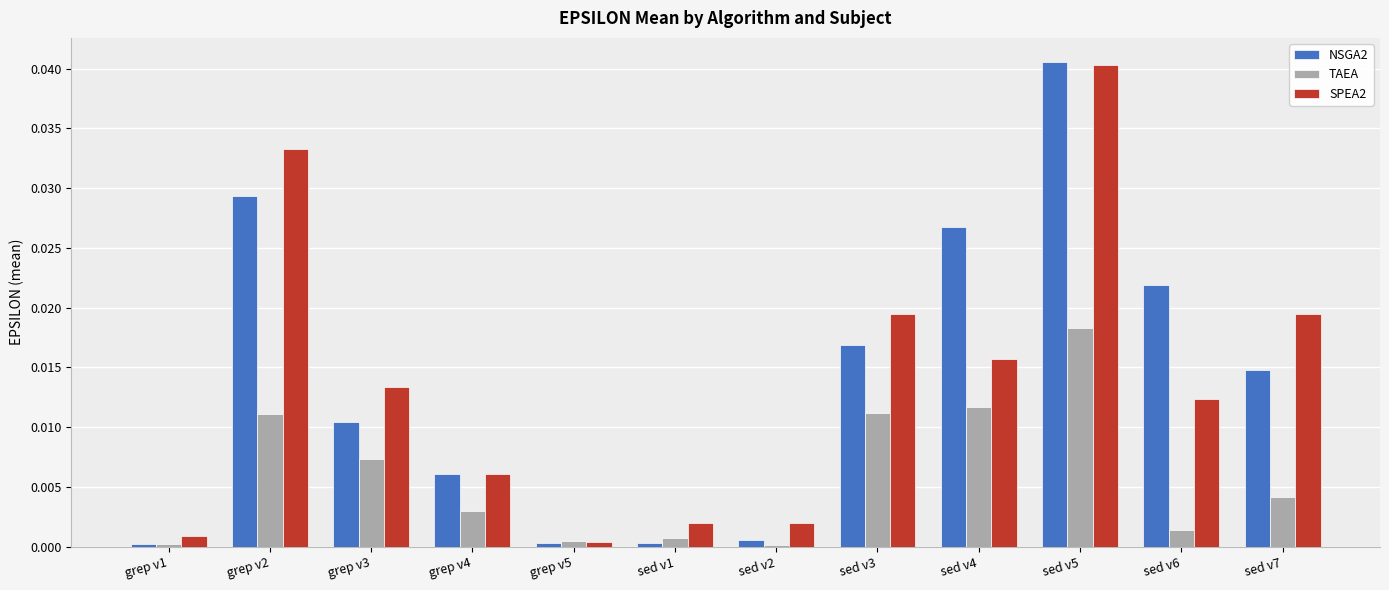

Are the bars horizontal?

No